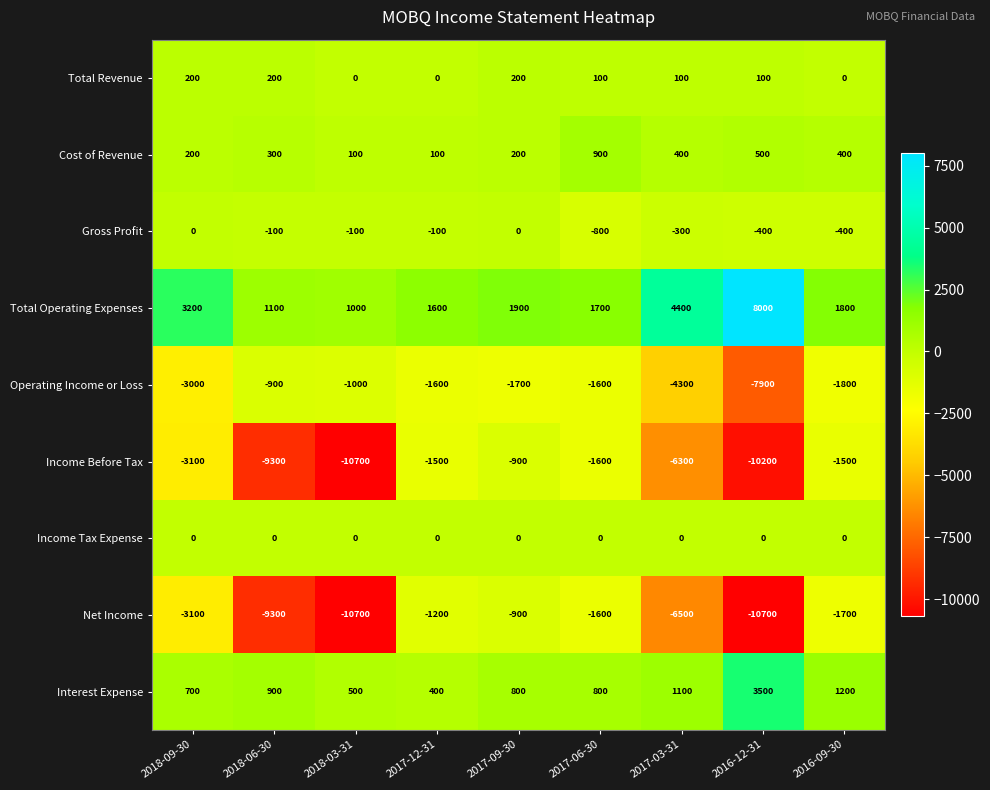

Rank the series at 2017-03-31 from highest to lowest value.

Total Operating Expenses, Interest Expense, Cost of Revenue, Total Revenue, Income Tax Expense, Gross Profit, Operating Income or Loss, Income Before Tax, Net Income